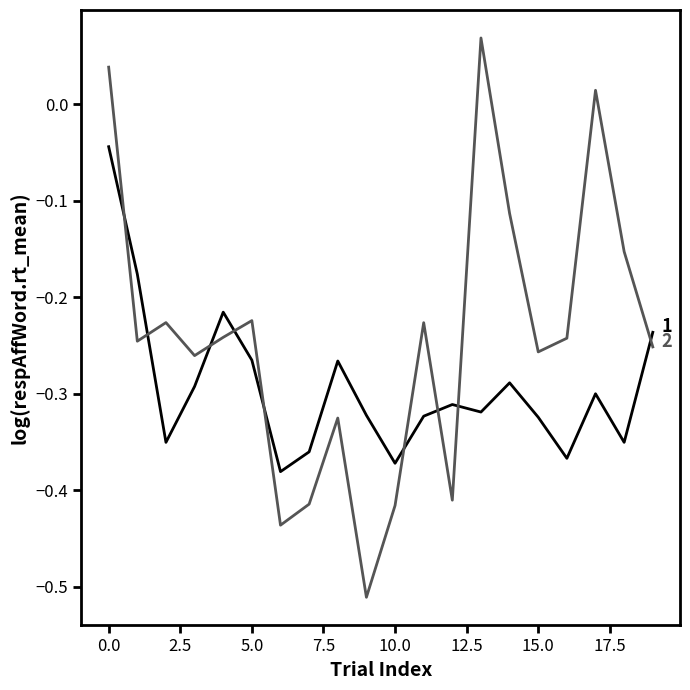

How many lines are shown in the chart?

2